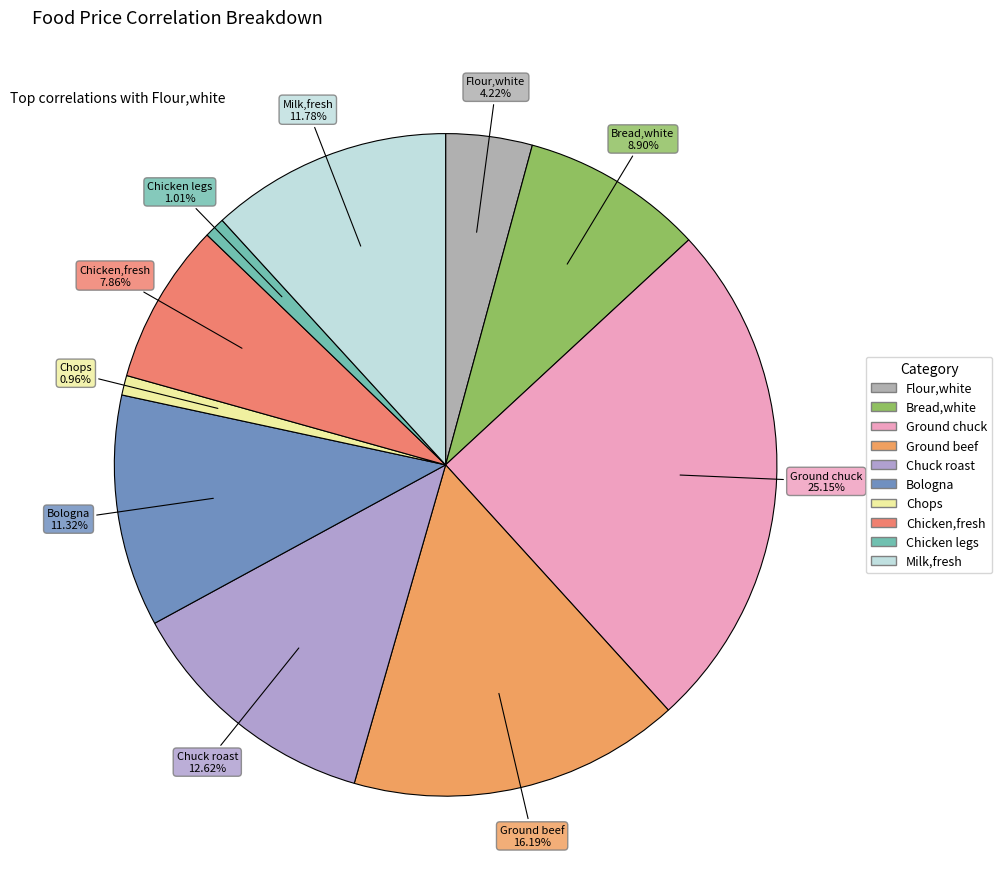

Which category has the biggest portion of the pie?

Ground chuck